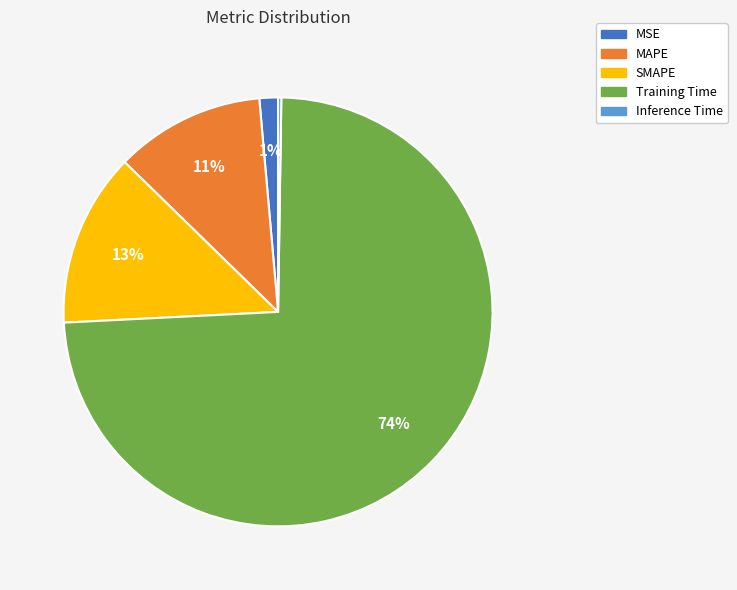

Does MSE account for over 50% of the chart?

No